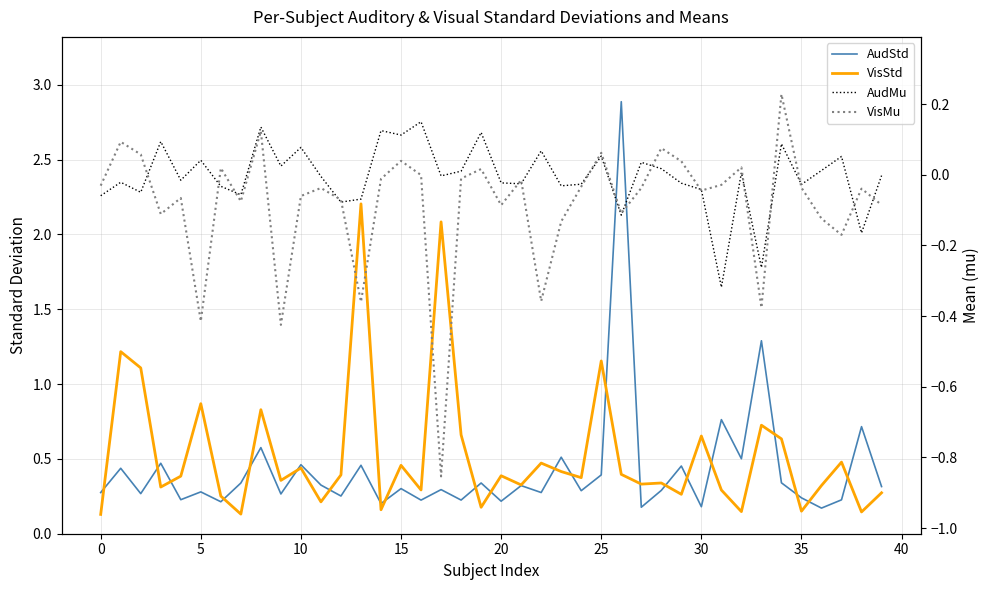

What is the average value of the VisMu series?

-0.1